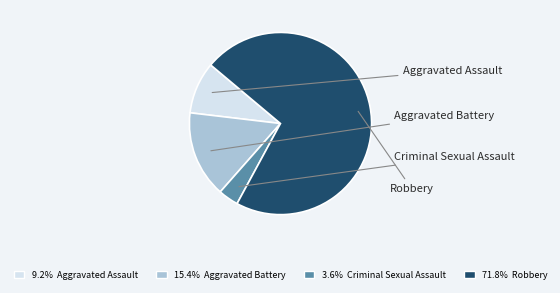

Does any single category account for the majority?

Yes